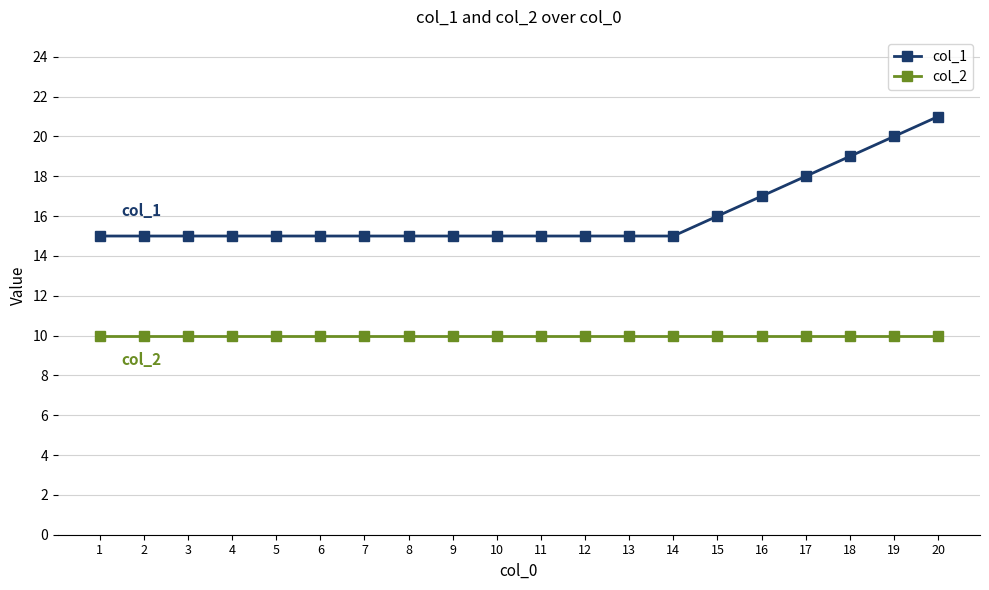

What is the approximate value of col_2 at 2?

10